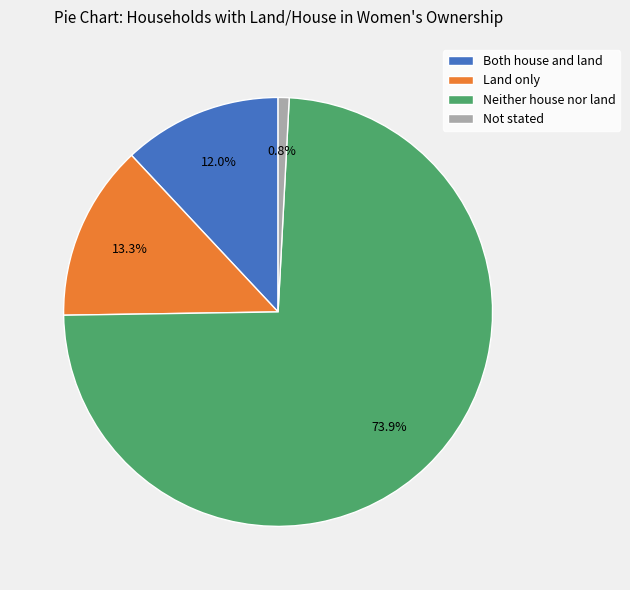

True or false: Neither house nor land accounts for 82% of the total.

False